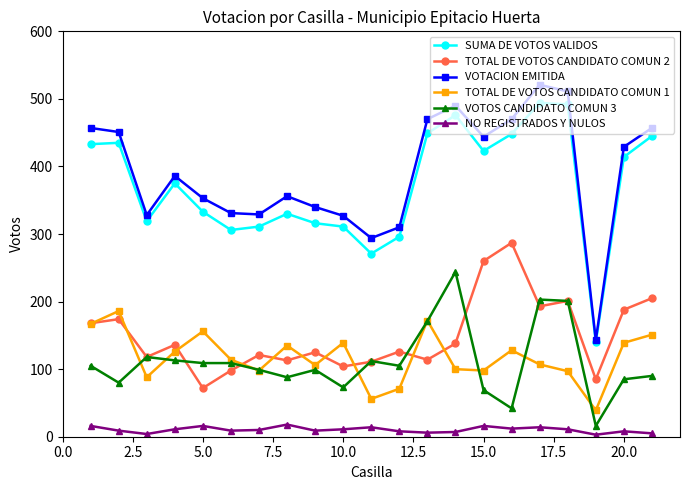

Which series has the widest spread of values?

VOTACION EMITIDA